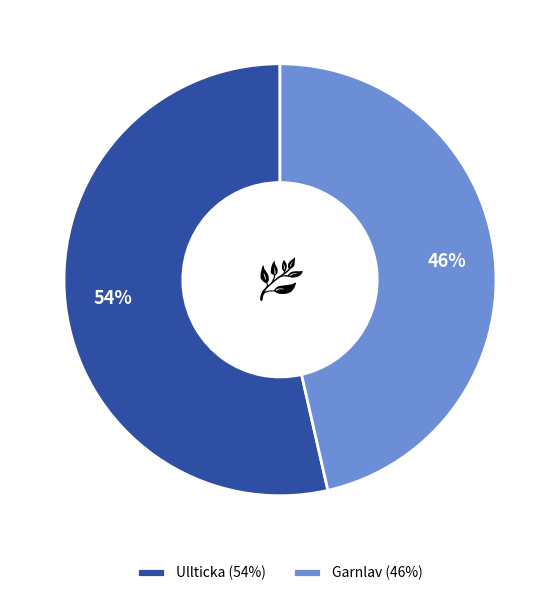

Is it true that Ullticka is 65% of the pie?

False